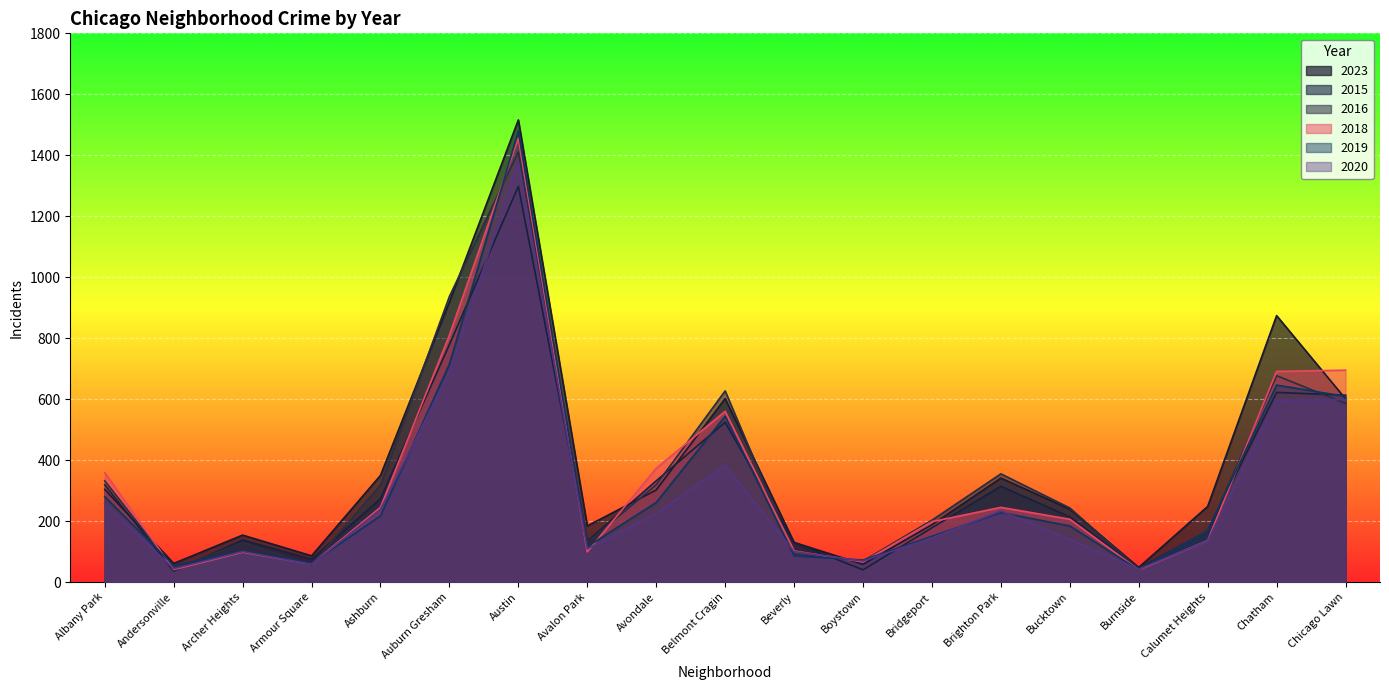

Reading right to left, what are all the values shown in this chart?

2023: 601	874	248	48	239	341	188	58	130	602	302	184	1516	919	350	86	154	61	304
2015: 613	622	167	45	214	314	178	40	130	524	332	134	1298	779	273	75	138	36	319
2019: 609	646	169	40	184	228	150	72	86	544	261	116	1479	715	217	62	103	54	280
2020: 599	595	135	42	140	233	145	69	100	383	225	109	1376	689	238	58	100	44	257
2018: 695	691	136	40	206	245	198	66	102	560	373	99	1456	810	245	59	98	41	359
2016: 586	677	165	43	243	355	203	69	92	627	319	130	1411	937	318	56	129	43	332